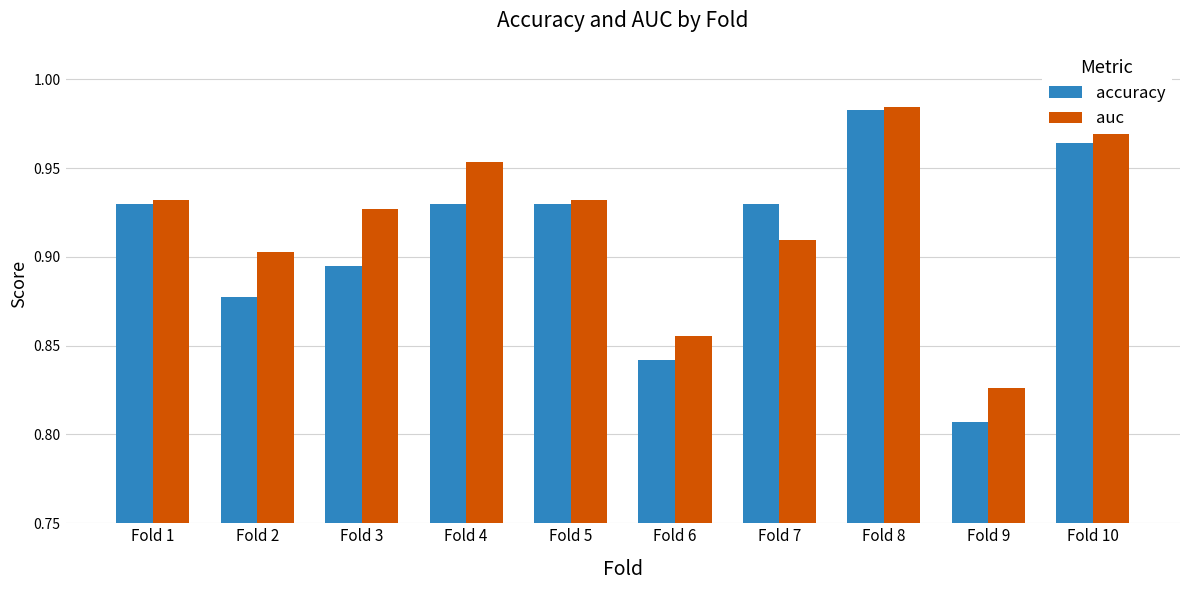

How many data points does each series have?

10